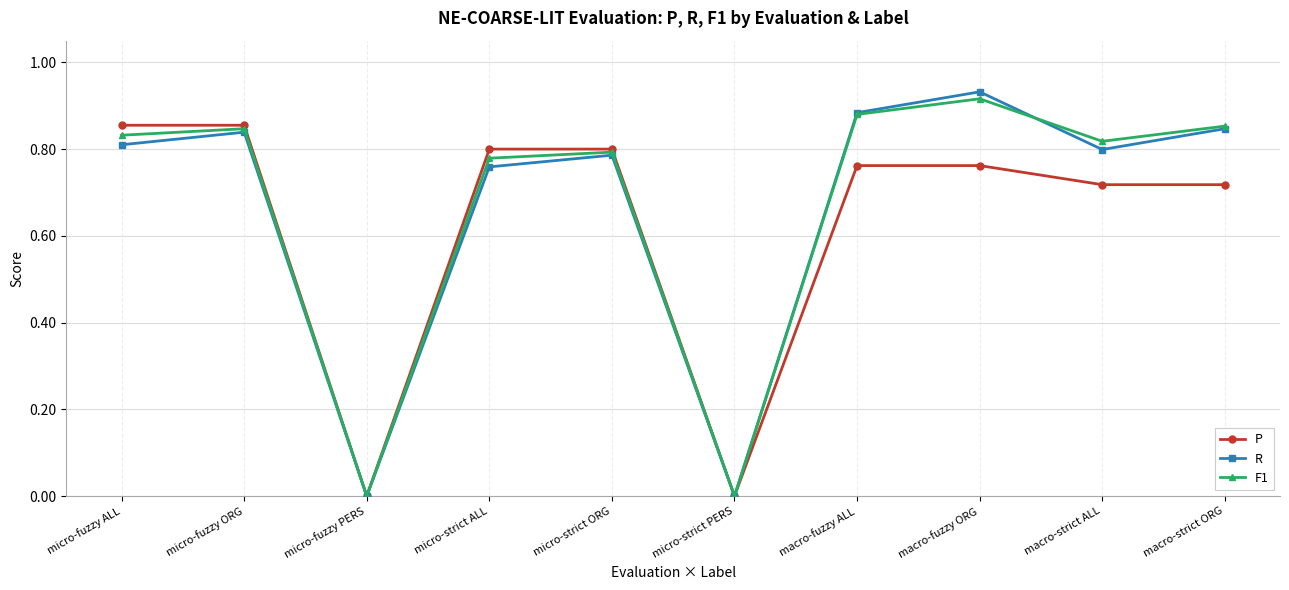

True or false: F1 has a value of 0.6 at micro-fuzzy ALL.

False